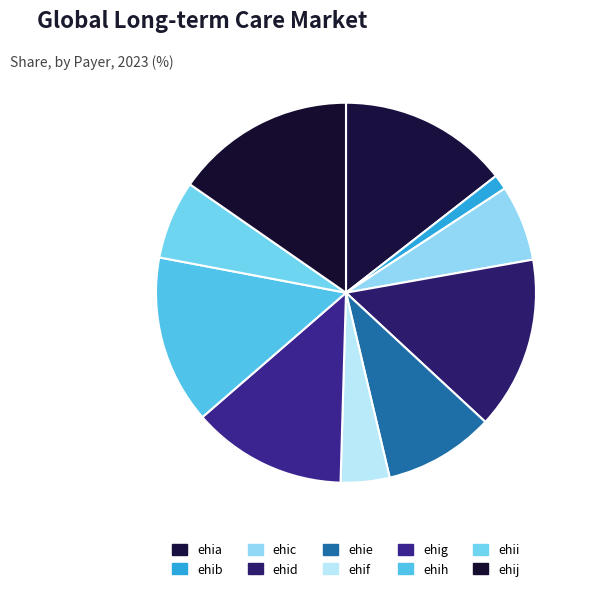

Rank the categories by value from lowest to highest.

ehib, ehif, ehic, ehii, ehie, ehig, ehih, ehia, ehid, ehij